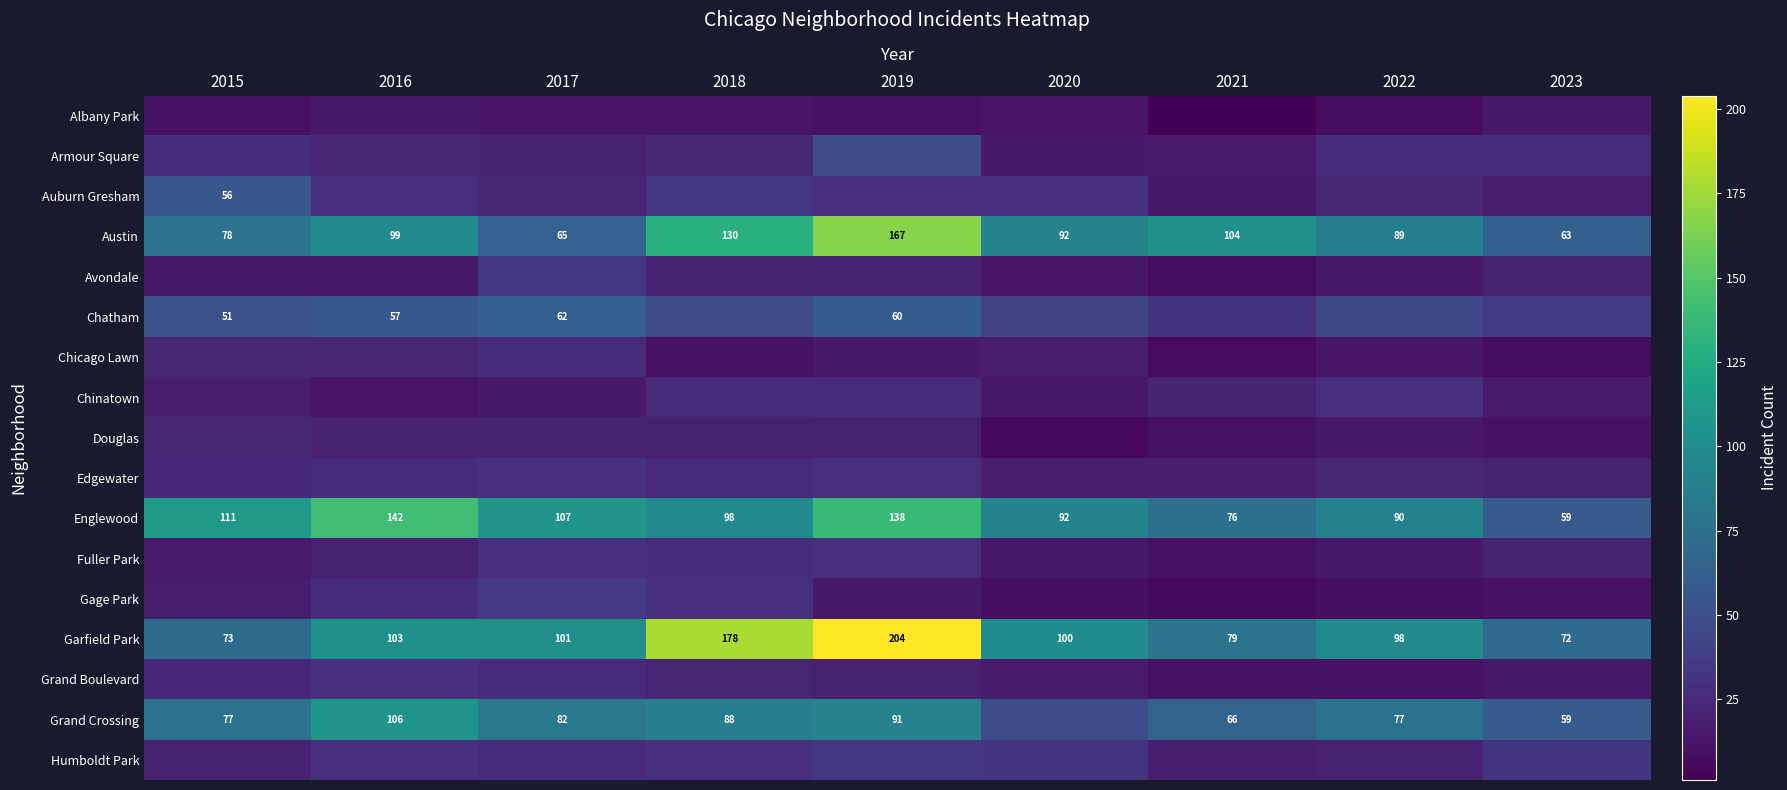

True or false: Englewood has a value of 90 at 2022.

True